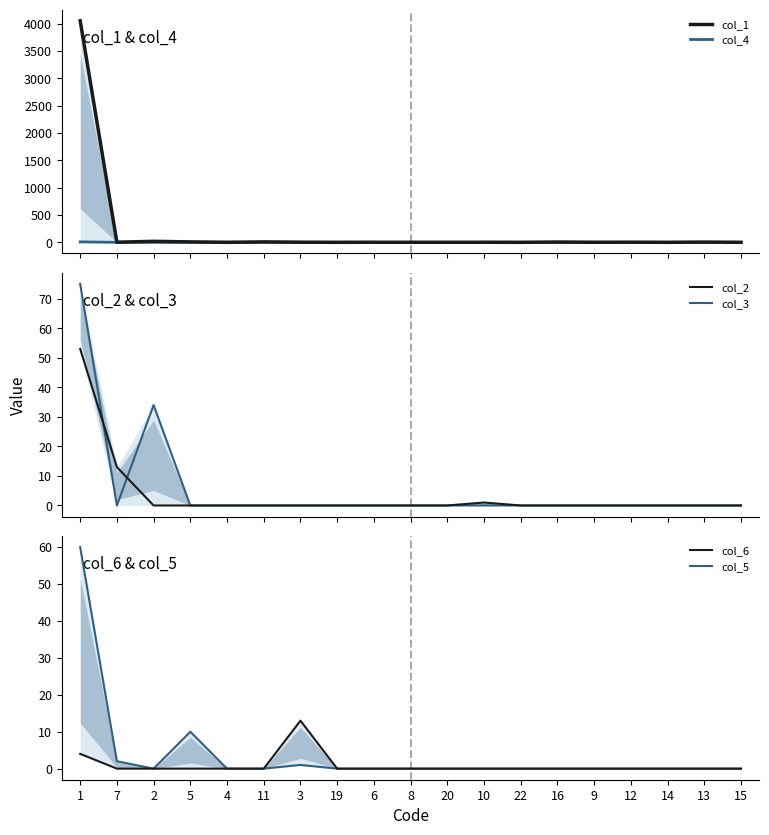

What is the difference between the maximum and second lowest values in the col_3 series?

75